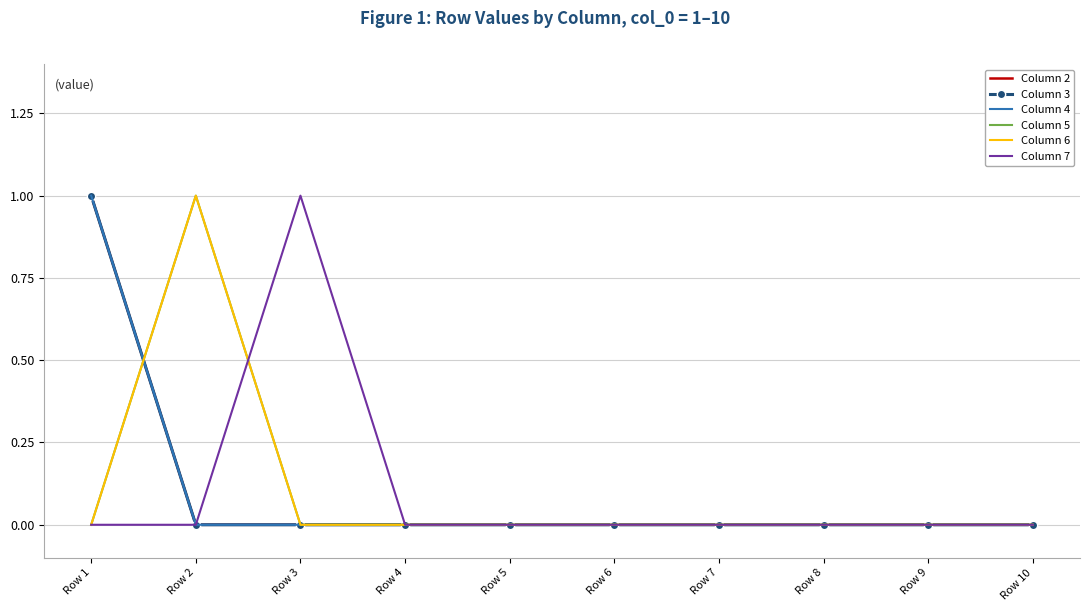

True or false: Column 4 and Column 3 cross at least once.

False